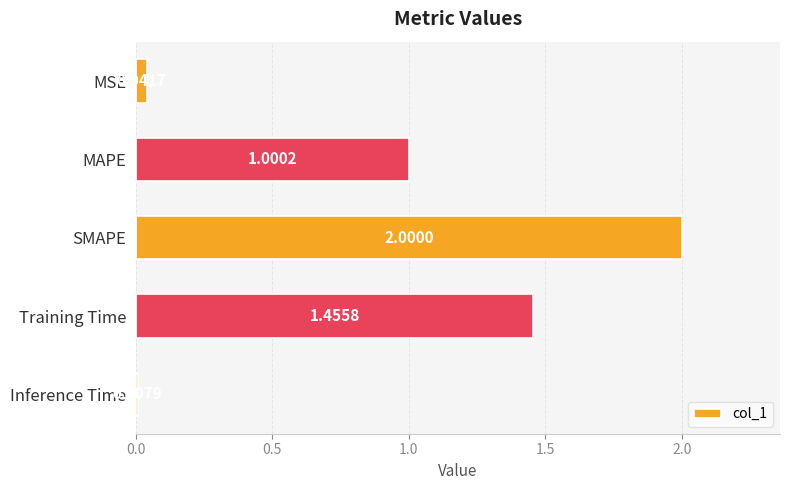

What is the label of the 4th bar from the top?

Training Time